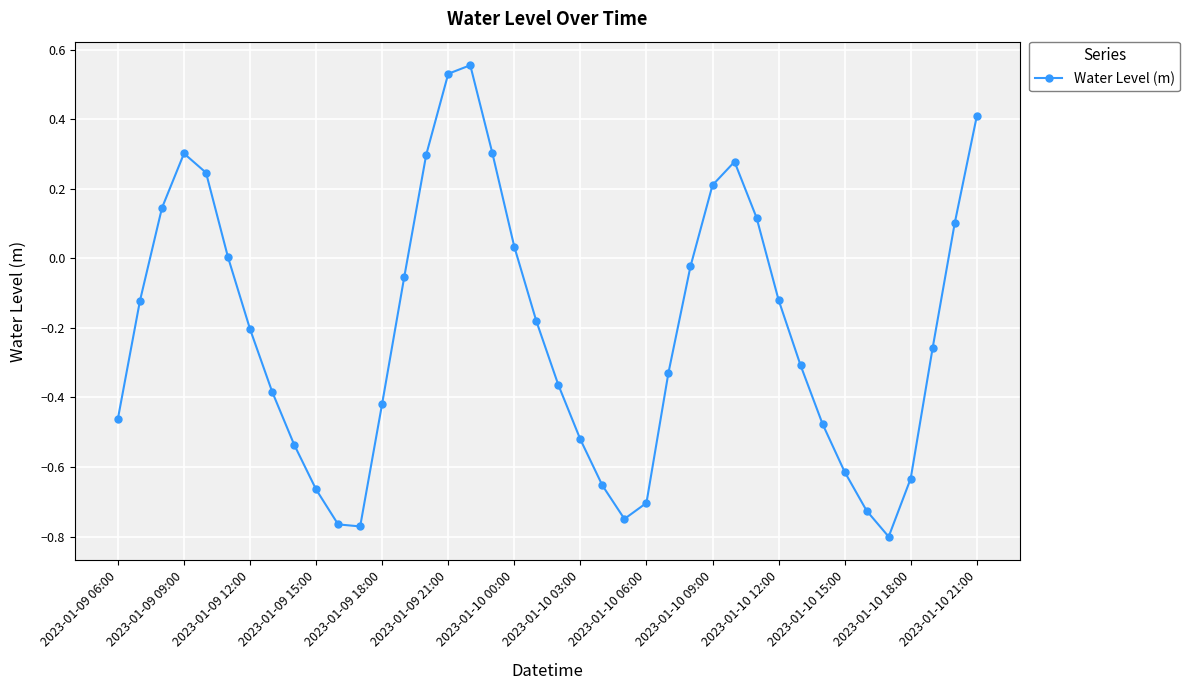

What is the difference between the second highest and second lowest values?

1.3